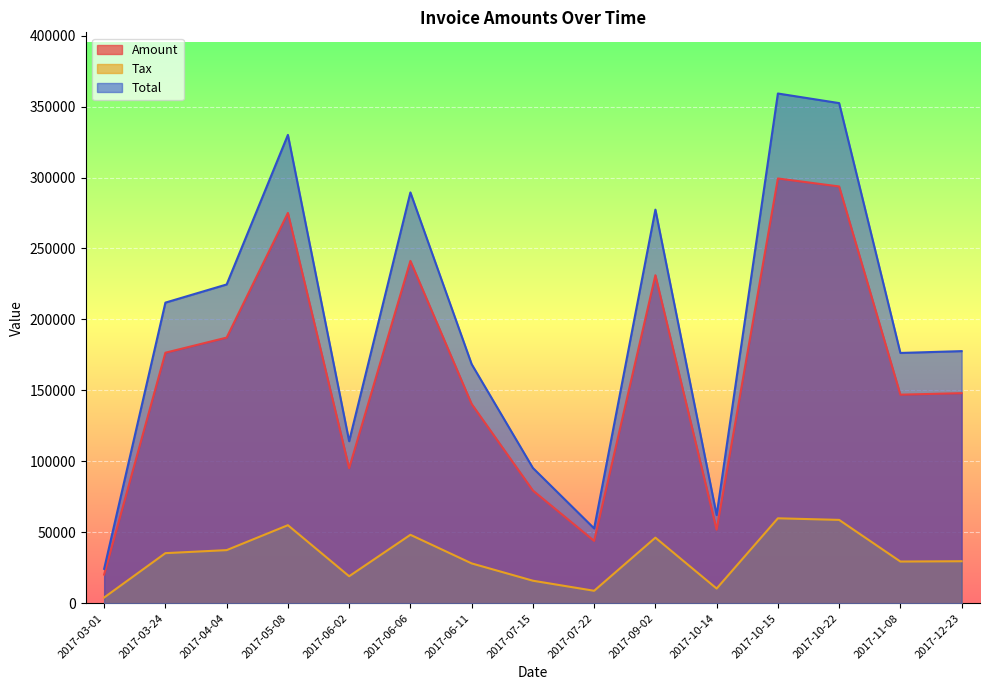

Between 2017-10-15 and 2017-10-22, which series saw the biggest shift?

Total